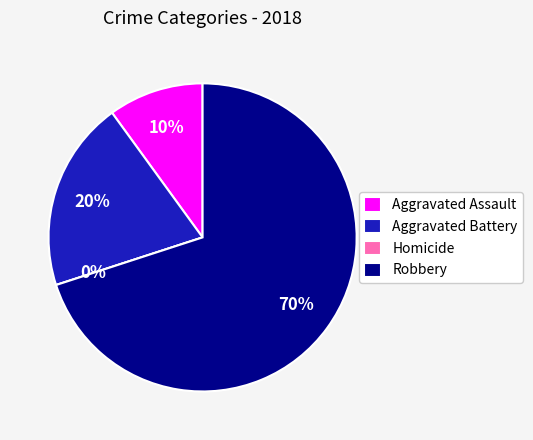

Is there any slice that represents more than half of the pie?

Yes